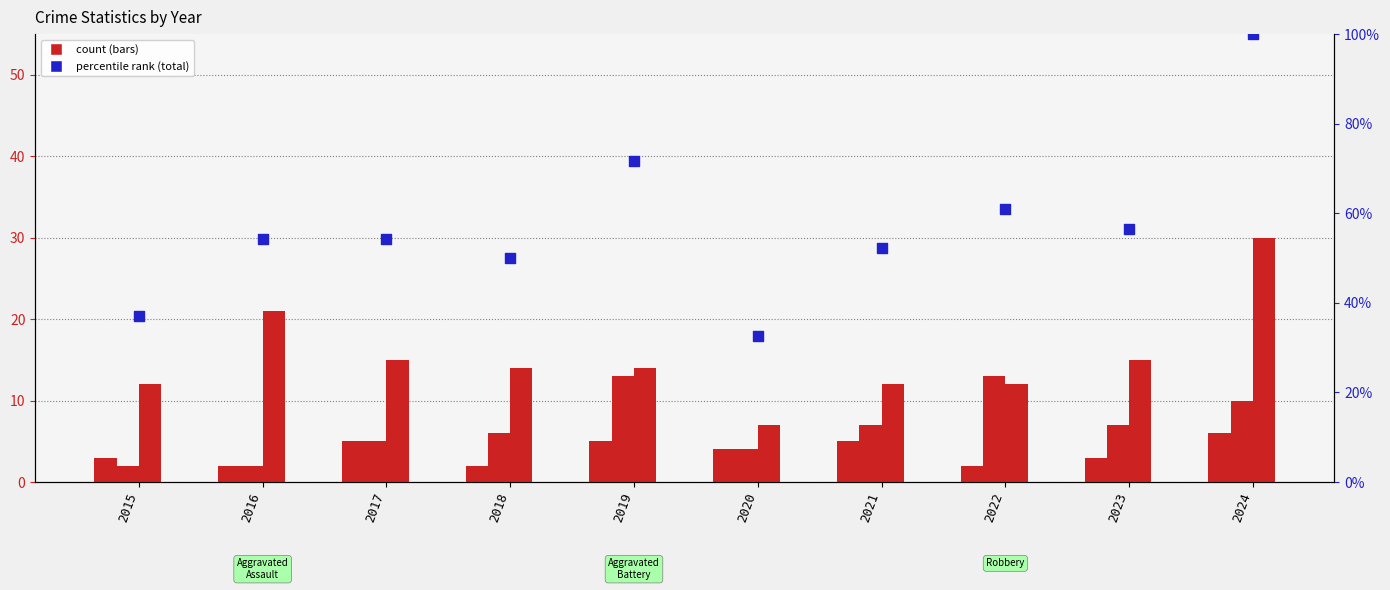

Which series has the largest total across all categories?

Total